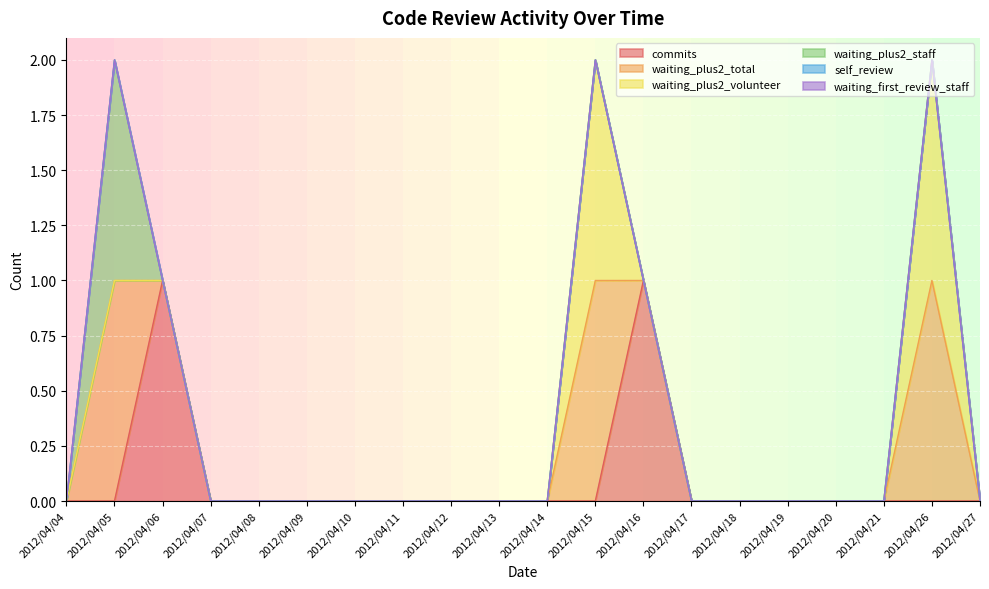

What is the difference between the maximum and minimum values in the commits series?

1